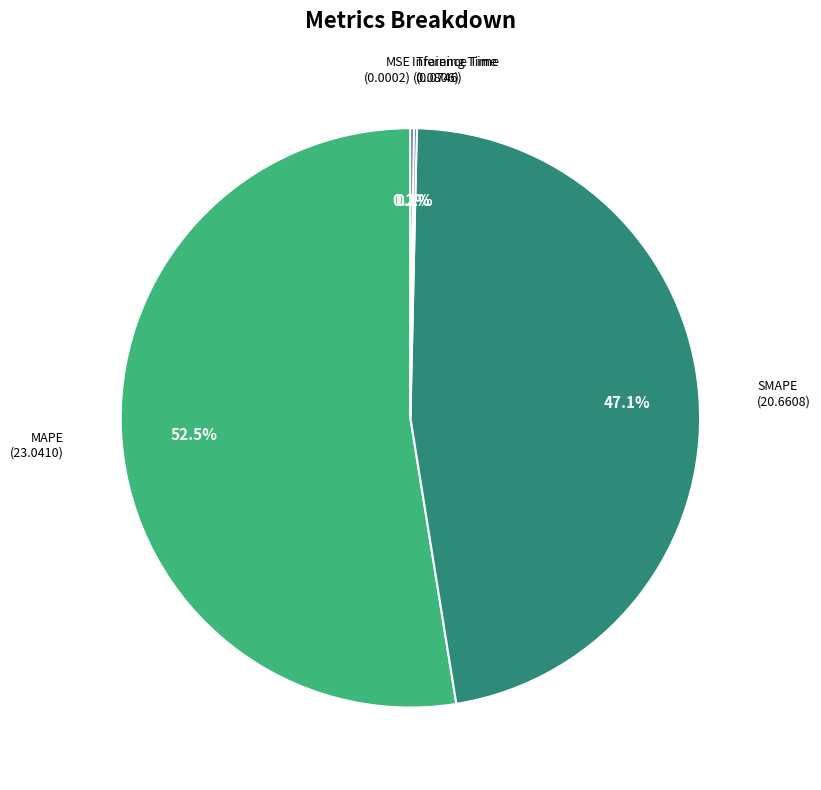

Is there any slice that represents more than half of the pie?

Yes